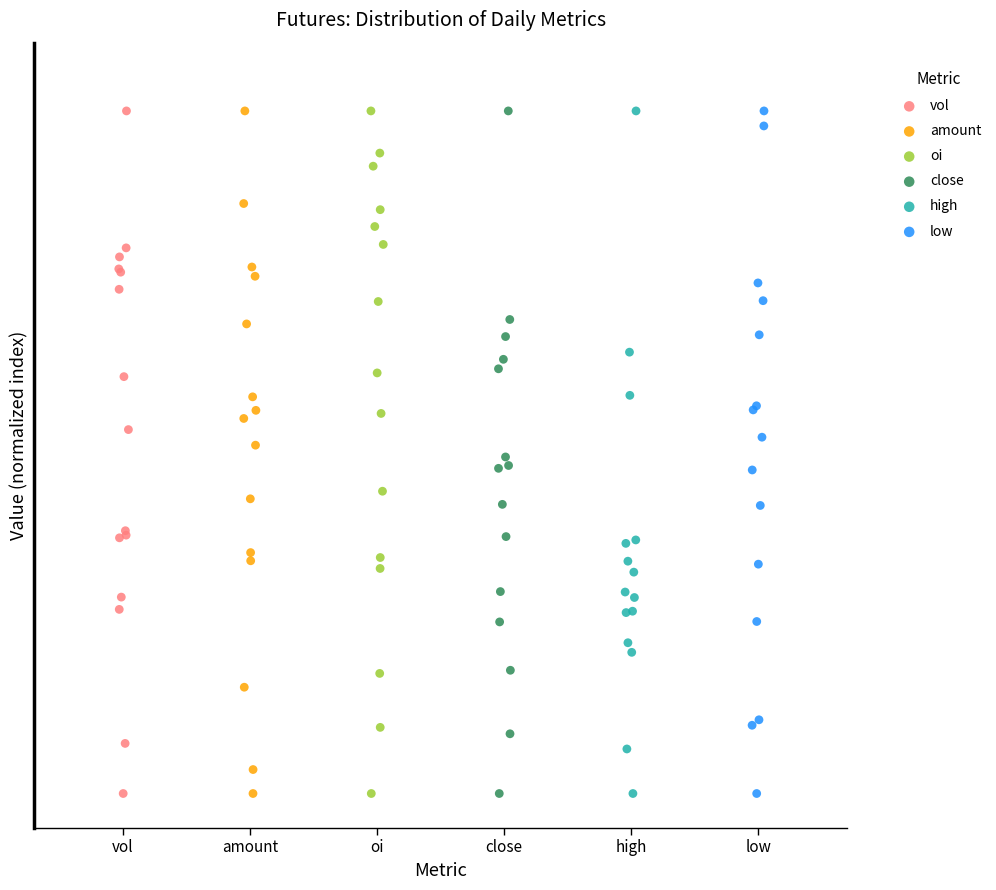

What are all the series names shown in the legend?

vol, amount, oi, close, high, low